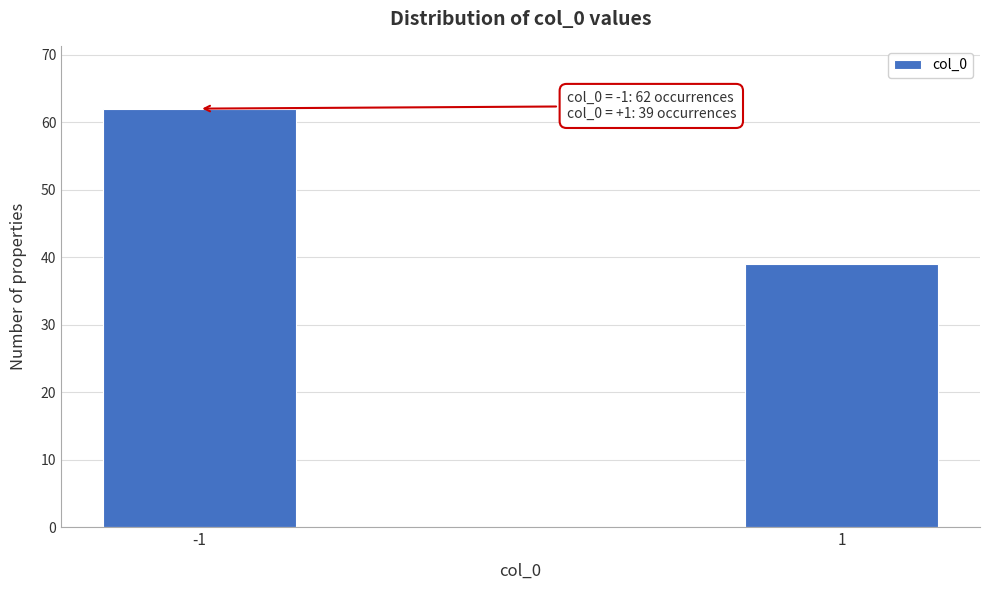

Reading left to right, extract all data points from this chart.

62	39